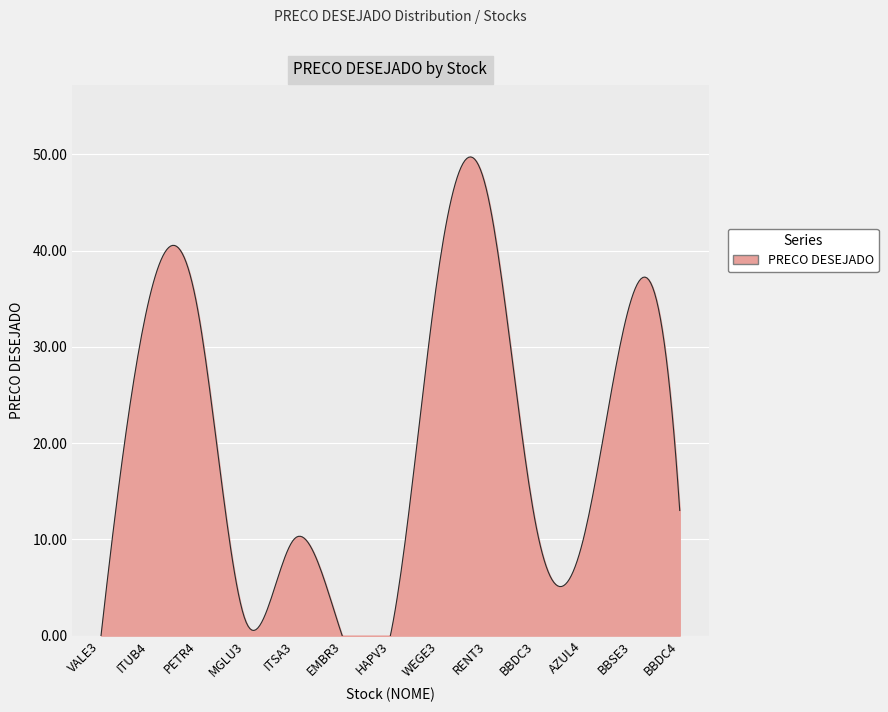

What is the difference between the second highest and second lowest values?

38.0